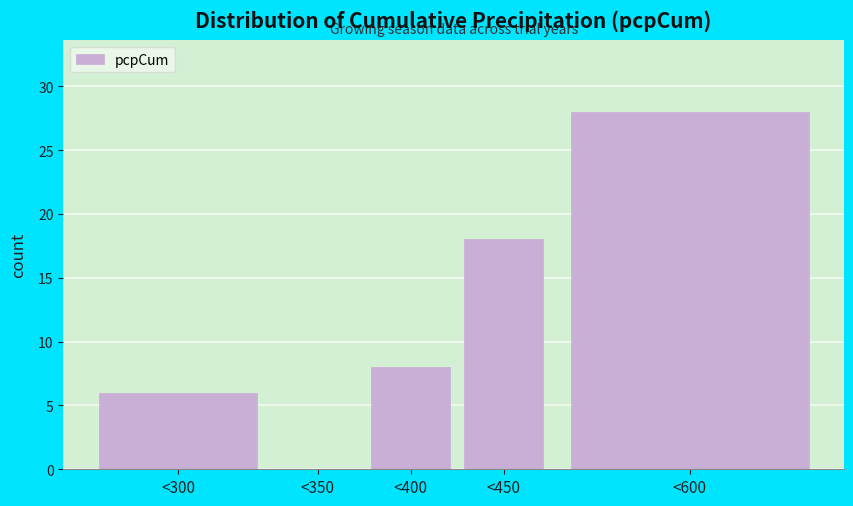

Reading left to right, what are all the values shown in this chart?

<300=6	<350=0	<400=8	<450=18	<600=28